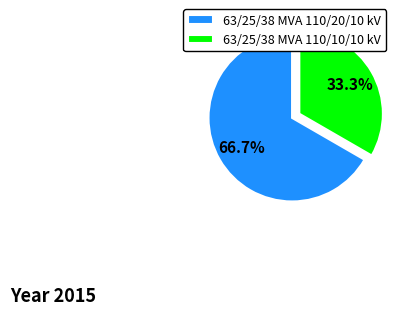

True or false: 63/25/38 MVA 110/10/10 kV accounts for 33% of the total.

True